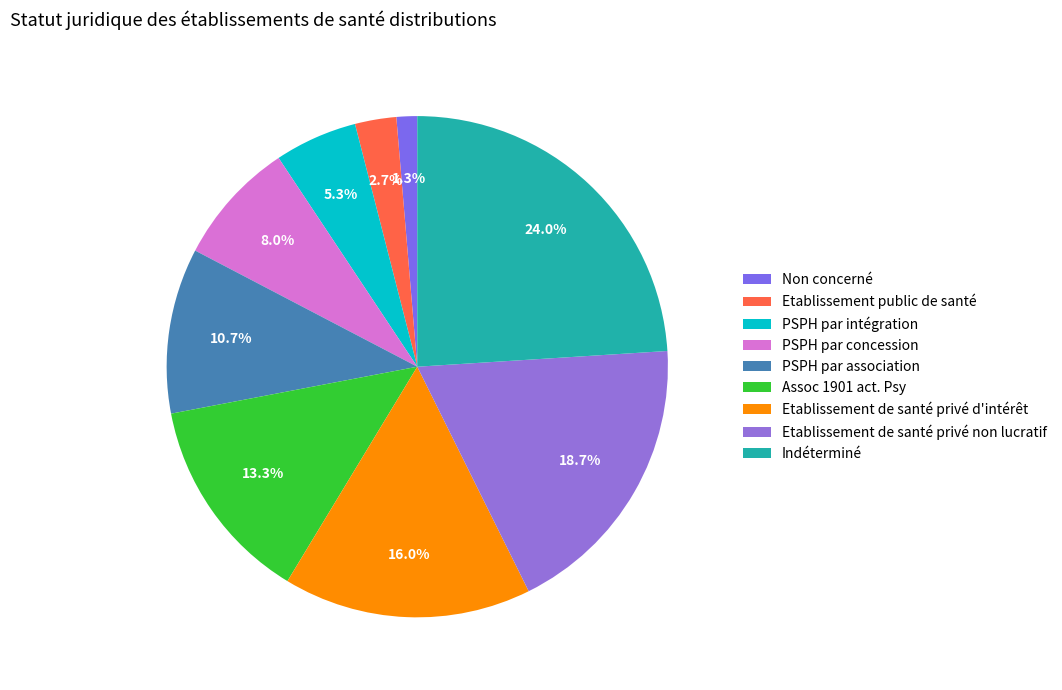

To the nearest percent, what is the average slice percentage?

11%